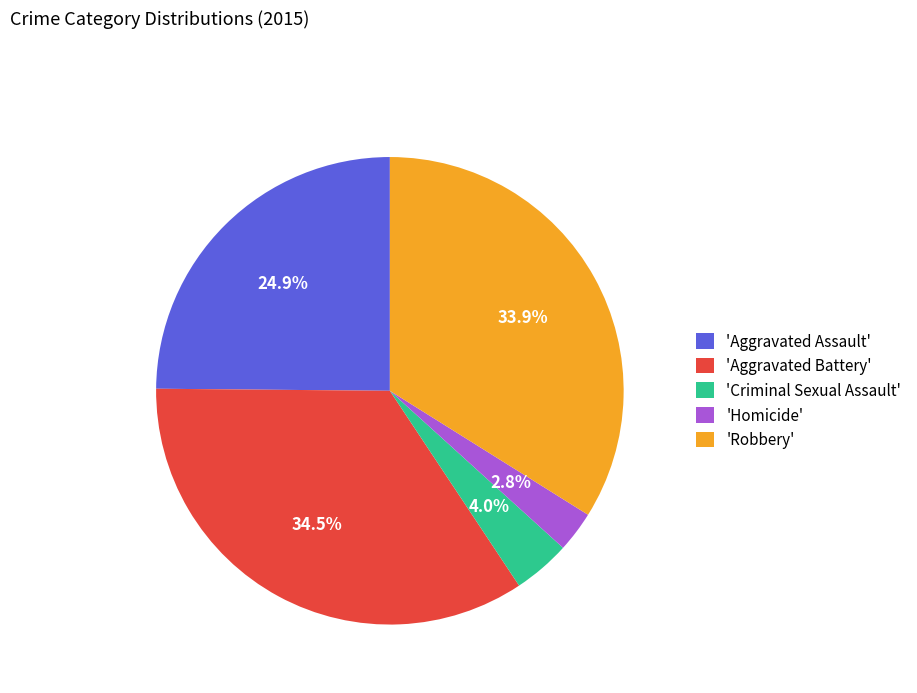

Does 'Homicide' represent more than half of the total?

No